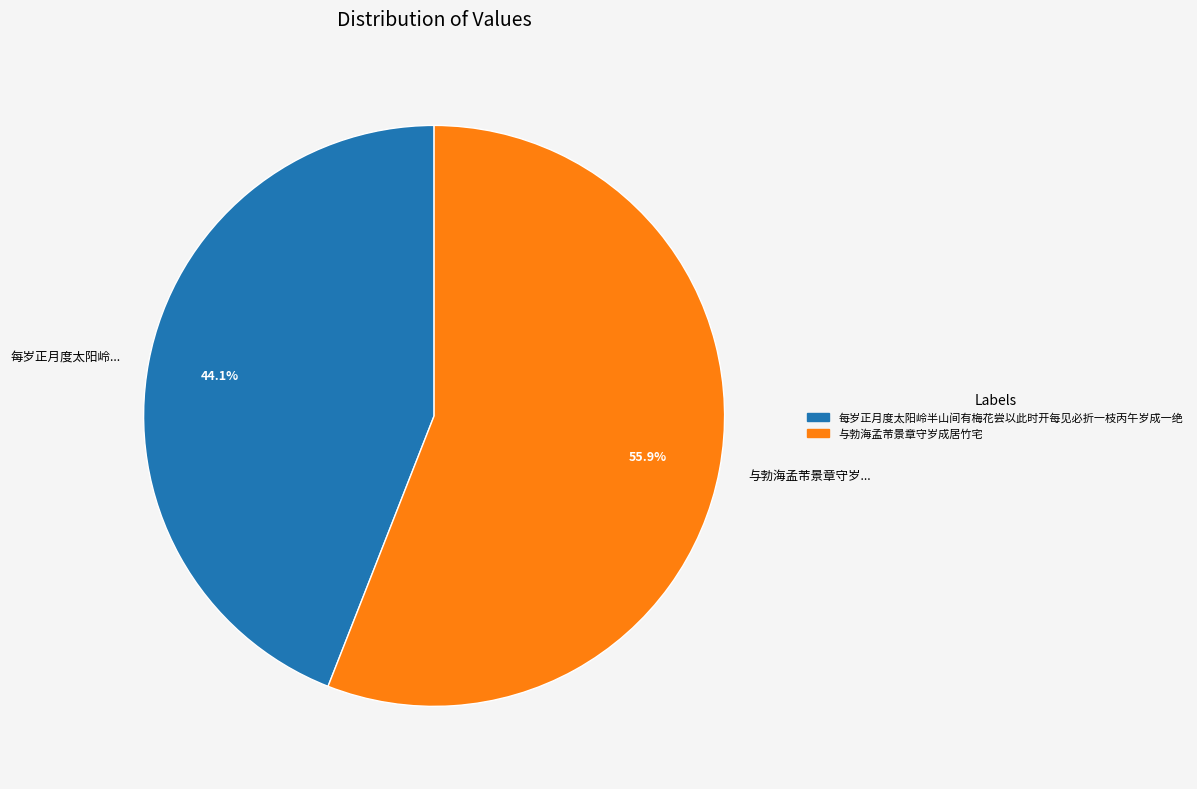

Which slice is the largest?

与勃海孟芾景章守岁...